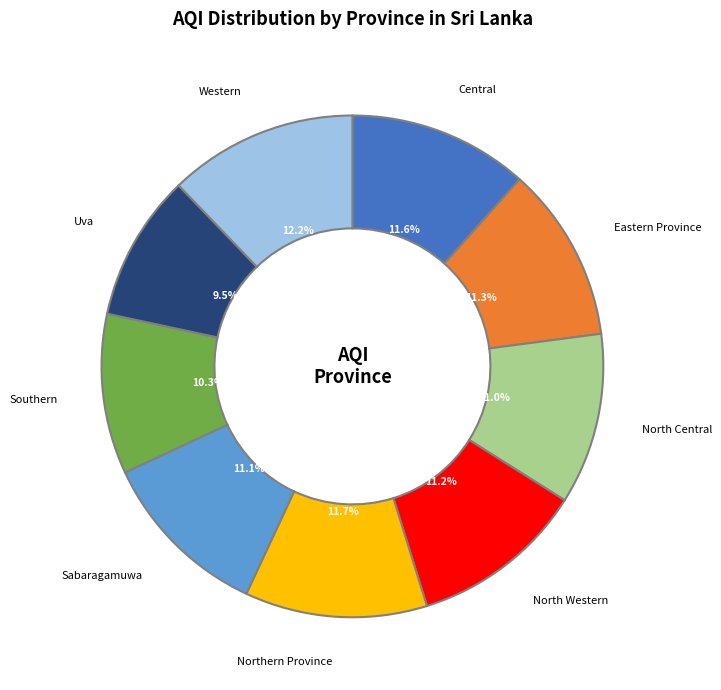

True or false: Eastern Province accounts for 11% of the total.

True